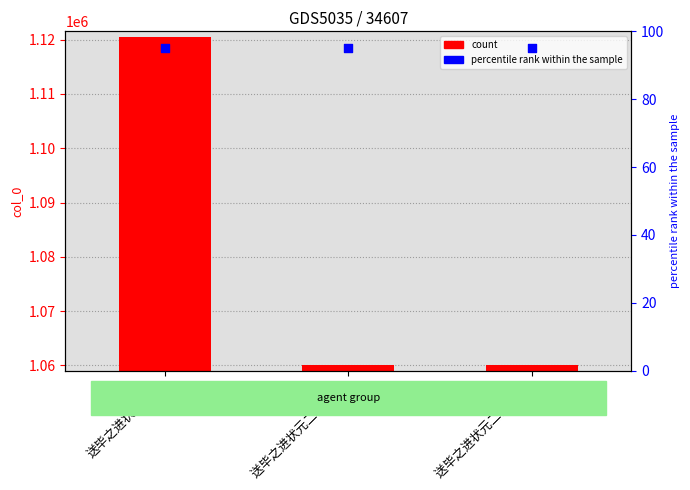

At how many categories does at least one series exceed 899218?

3